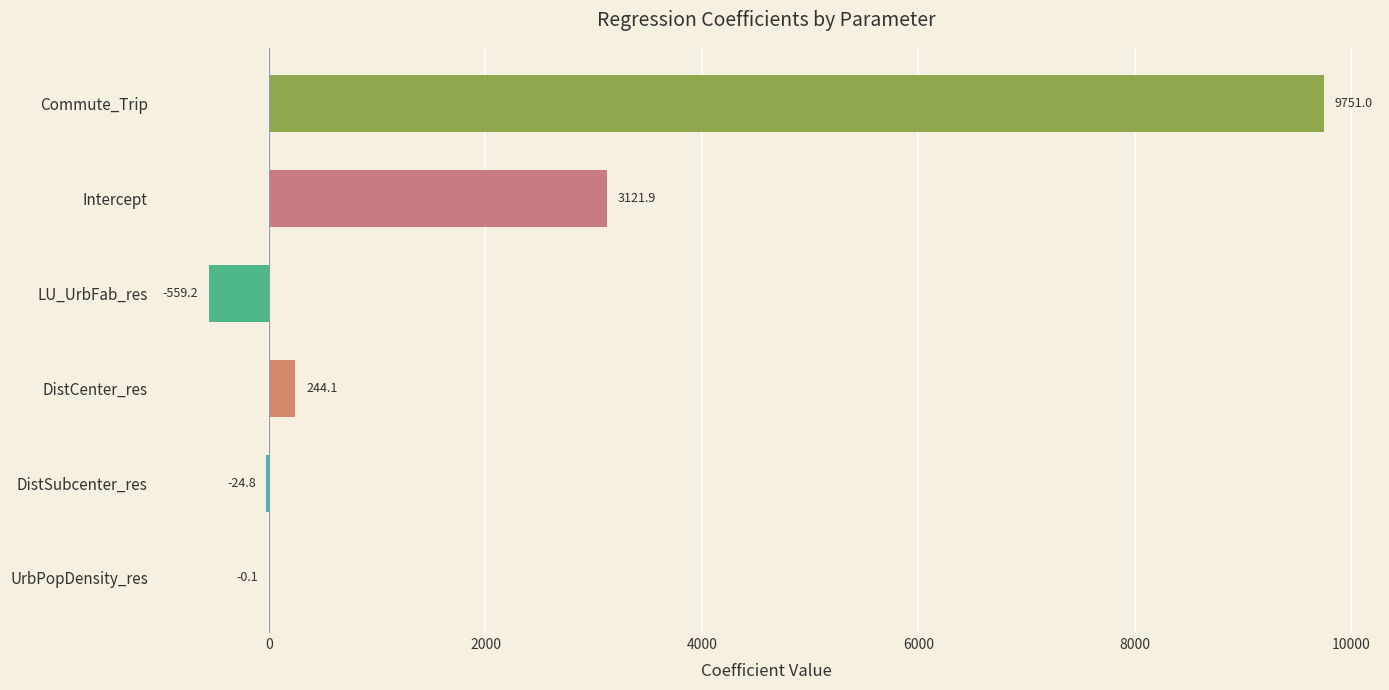

Where is the data nearest to the value 4595?

Intercept